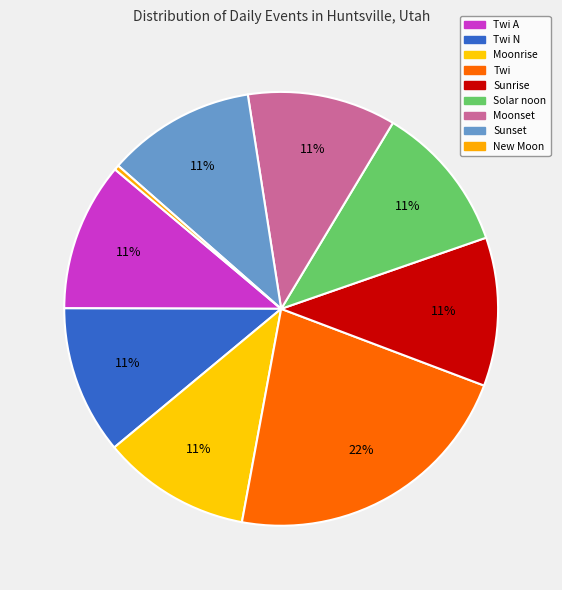

To the nearest percent, what is the difference between the largest and smallest slice percentages?

22%